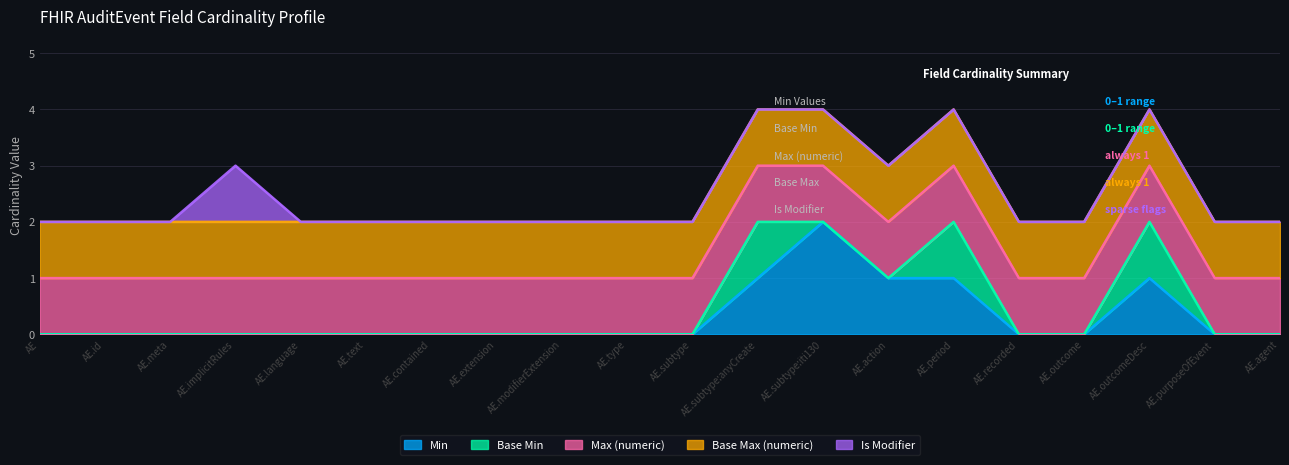

The value of Base Min at AuditEvent.modifierExtension is 0. True or false?

False